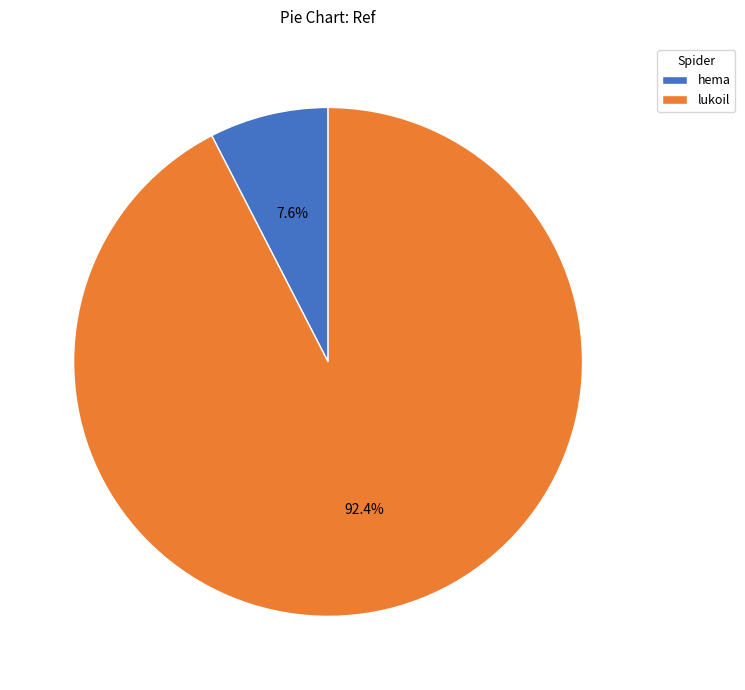

What portion of the pie excludes lukoil?

7.6%